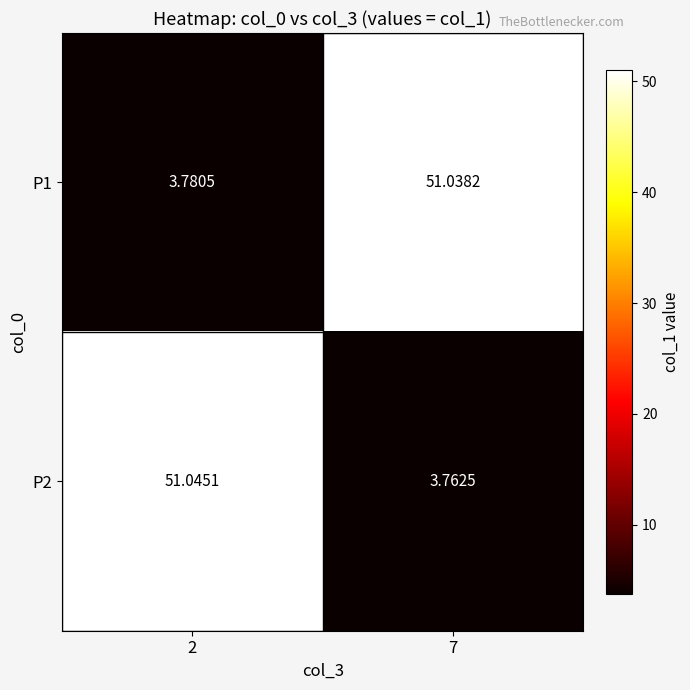

Is the value of P2 at 7 greater than the value of P1 at 2?

No